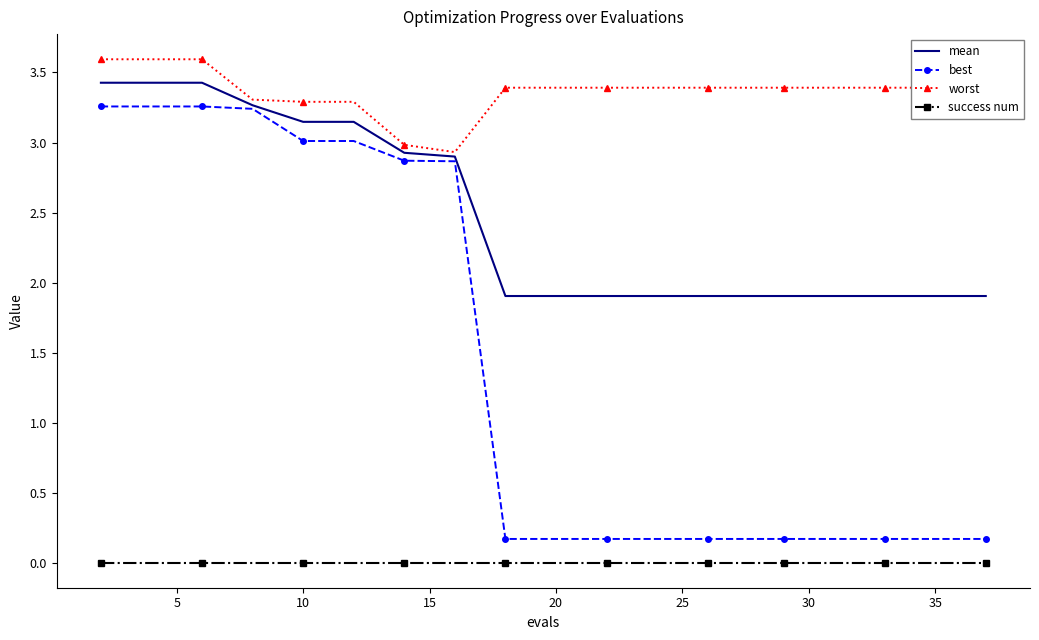

True or false: best and worst intersect in this chart.

False